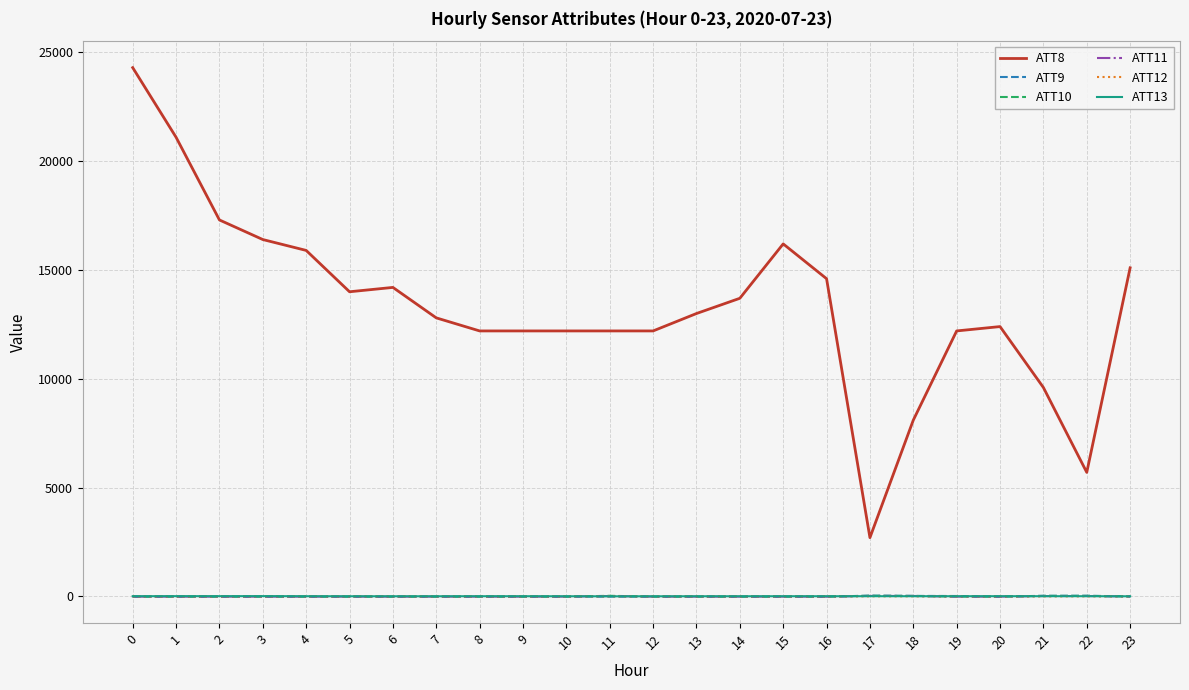

What is the spread (max minus min) of values at 7?

12810.0